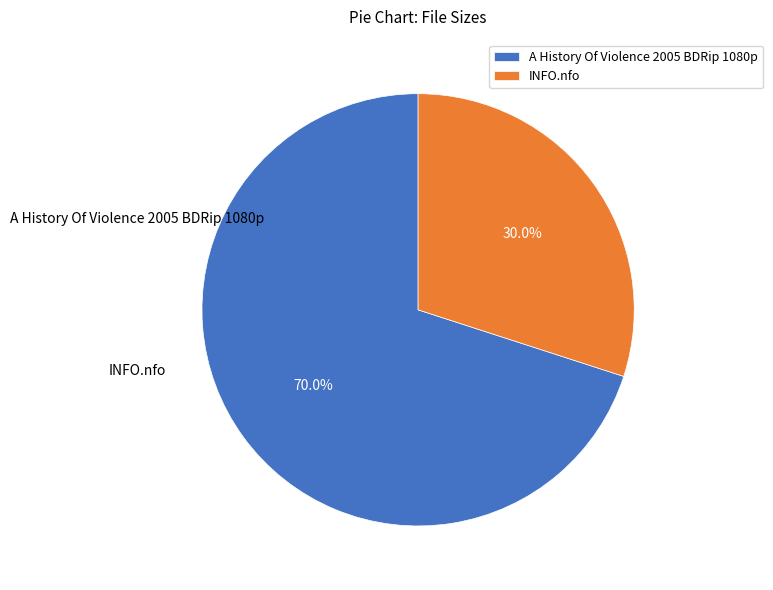

Rank the categories by value from highest to lowest.

A History Of Violence 2005 BDRip 1080p, INFO.nfo